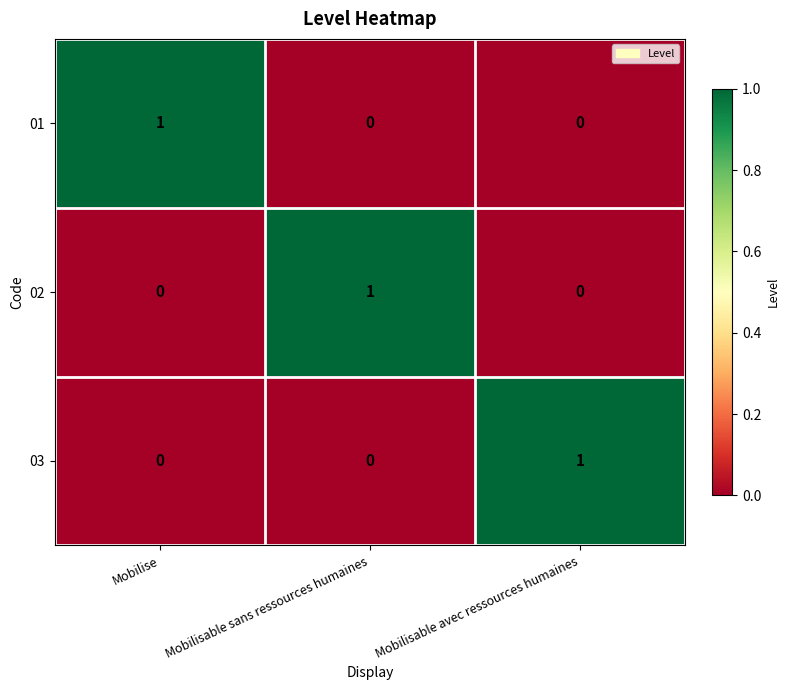

Count the number of categories in the chart.

3